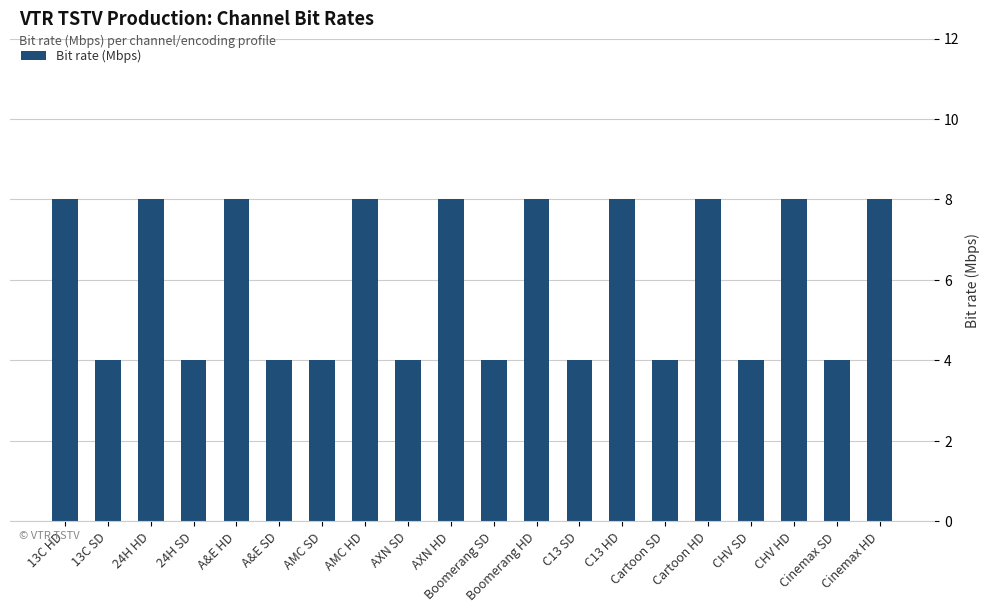

How many bars are there in total?

20